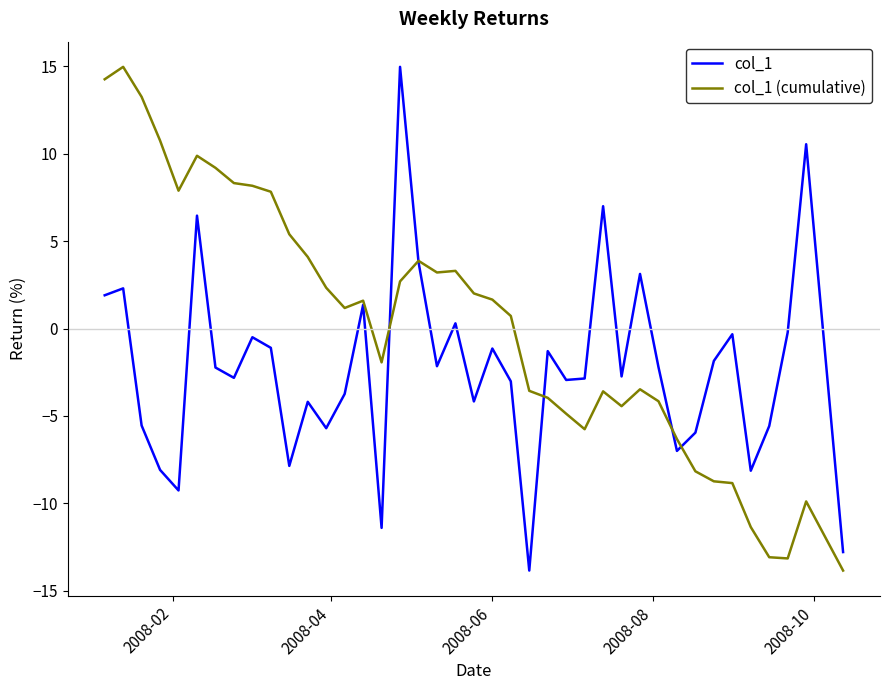

Which series has the largest total across all categories?

col_1 (cumulative)